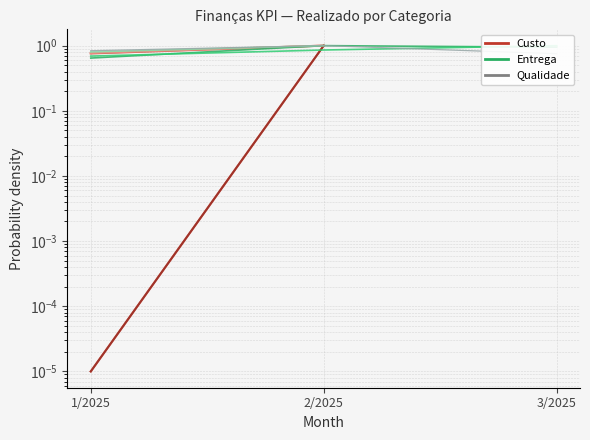

Is it true that Custo equals 1.1 at 1/2025?

False